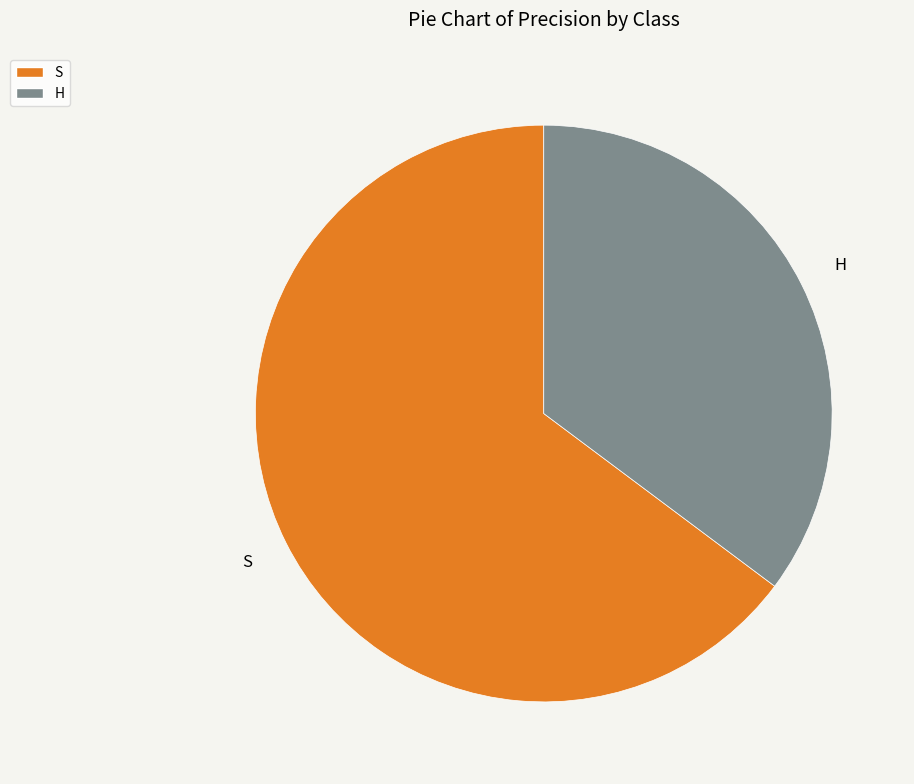

Which category has the biggest portion of the pie?

S